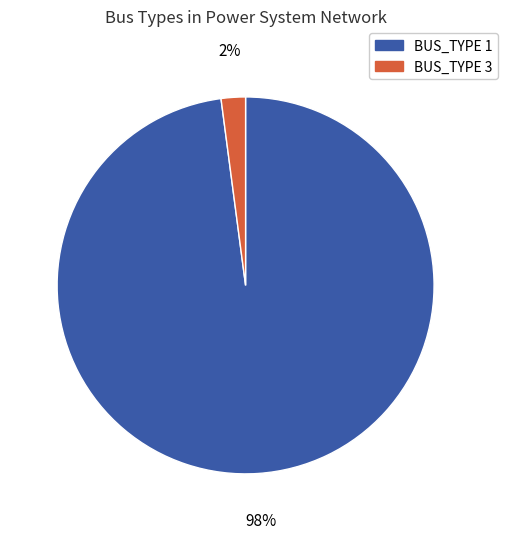

How many slices are in this pie chart?

2